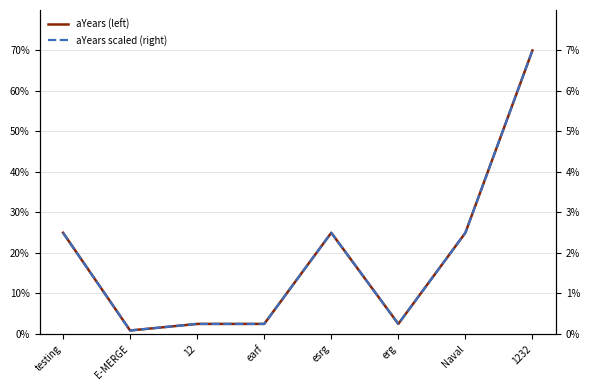

What is the difference between the maximum and minimum values in the aYears_scaled (right) series?

6.9